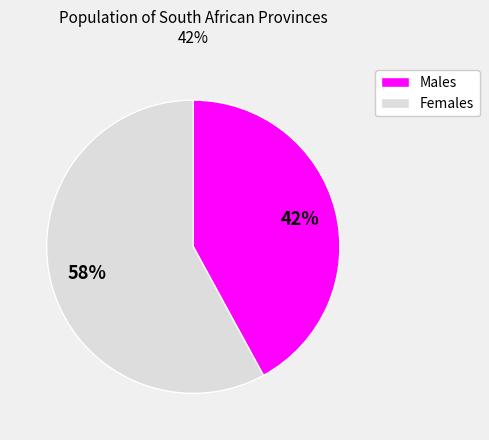

To the nearest percent, what is the difference between the largest and smallest slice percentages?

16%